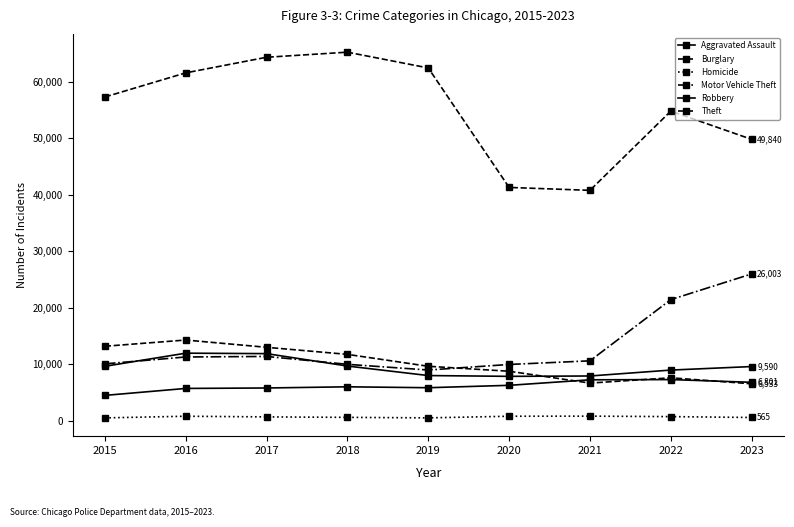

What is the maximum value shown in the chart?

65287